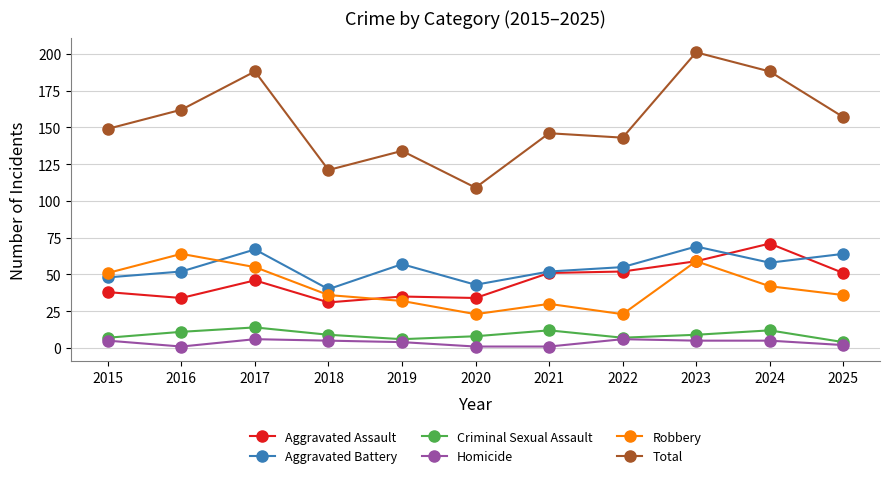

The Aggravated Battery series shows 29 at 2024. True or false?

False